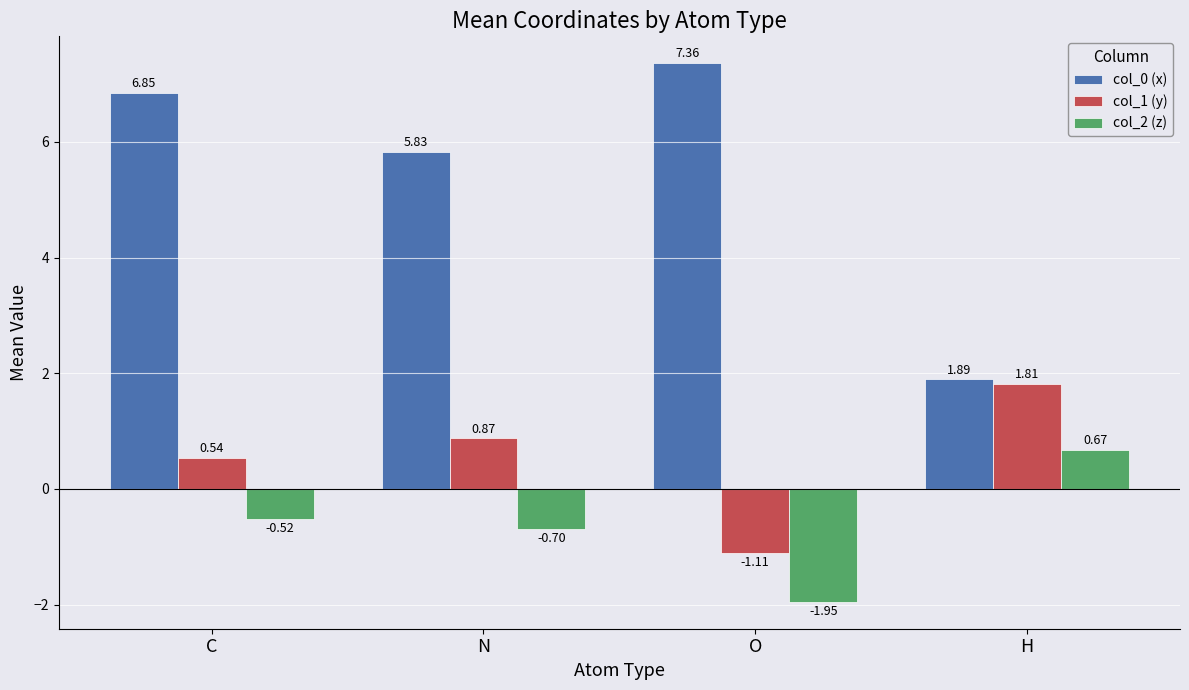

What is the label of the 1st bar from the left?

C